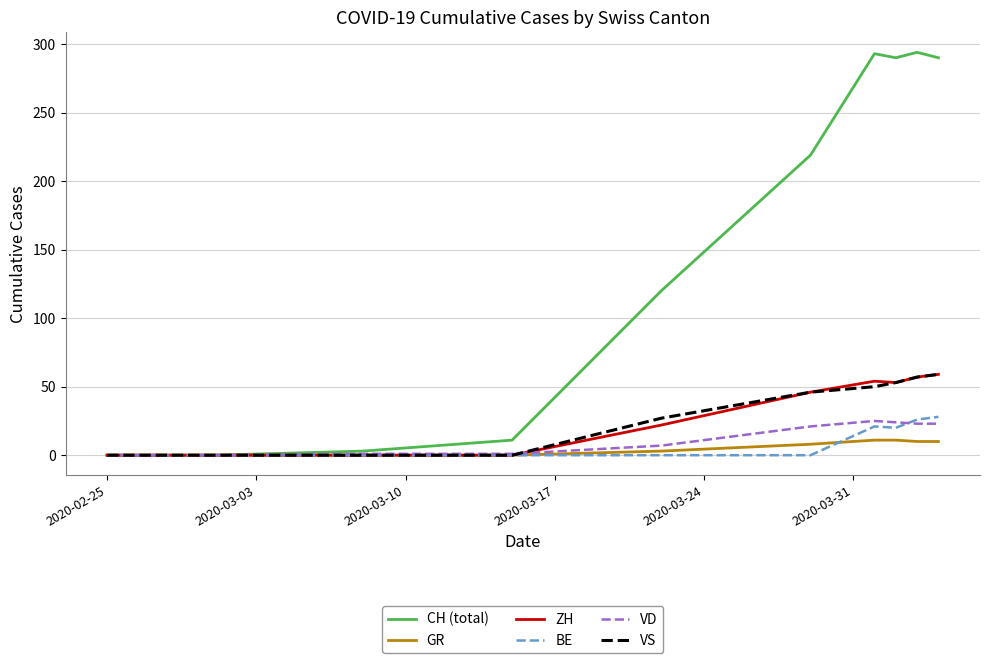

What is the highest value of the VS series?

59